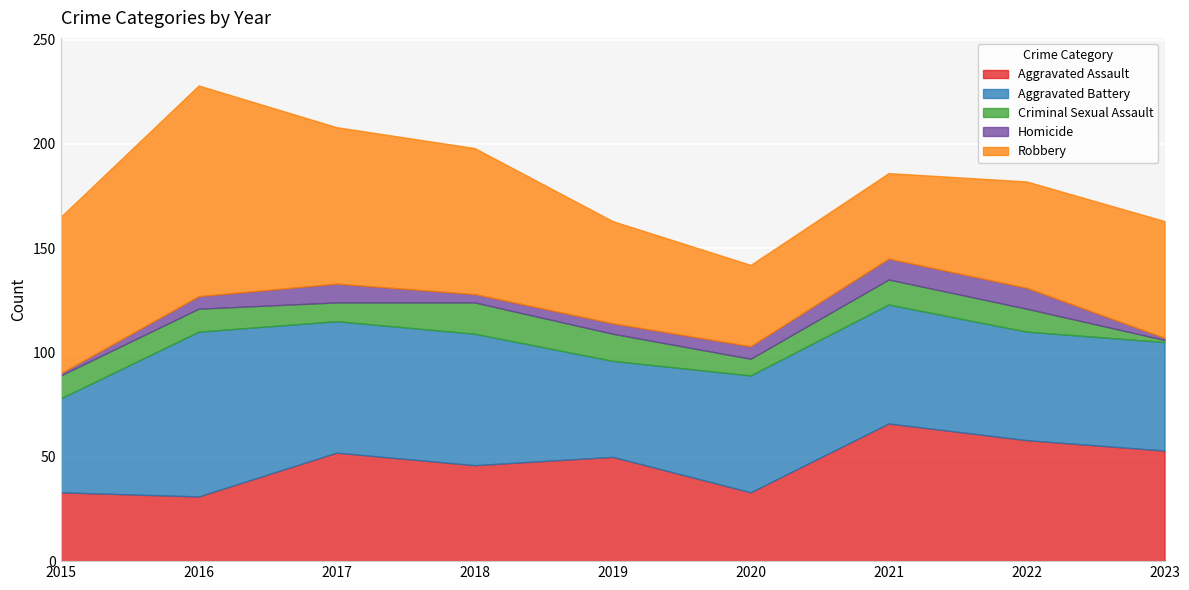

List the series in order of their peak value, lowest first.

Homicide, Criminal Sexual Assault, Aggravated Assault, Aggravated Battery, Robbery